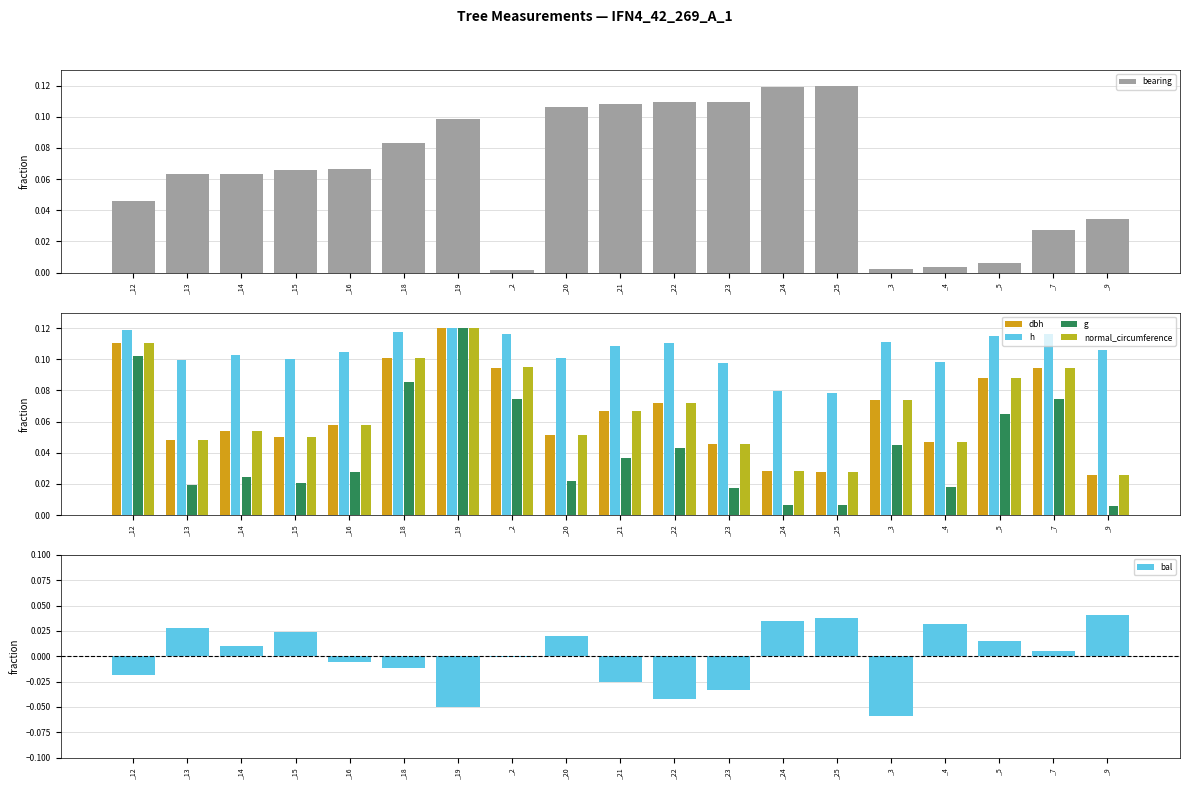

Which has a higher value, _23 or _5?

_23